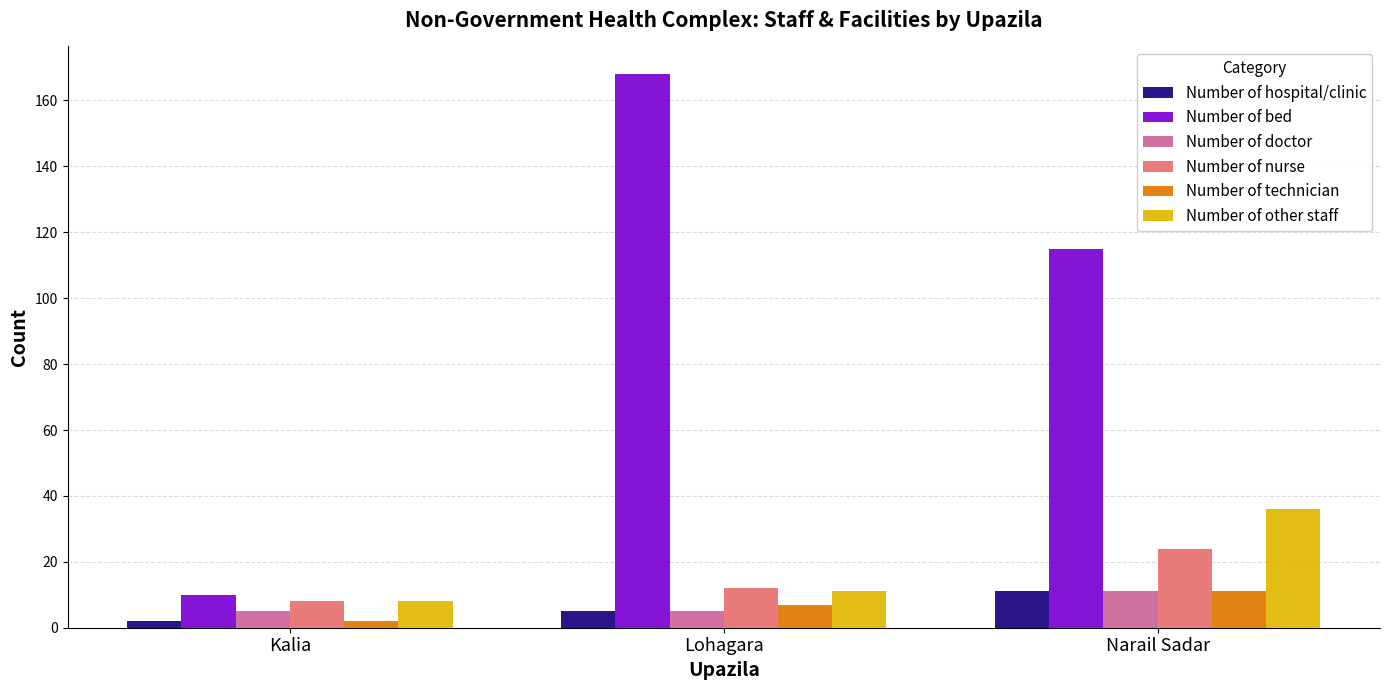

Which series has the widest spread of values?

Number of bed